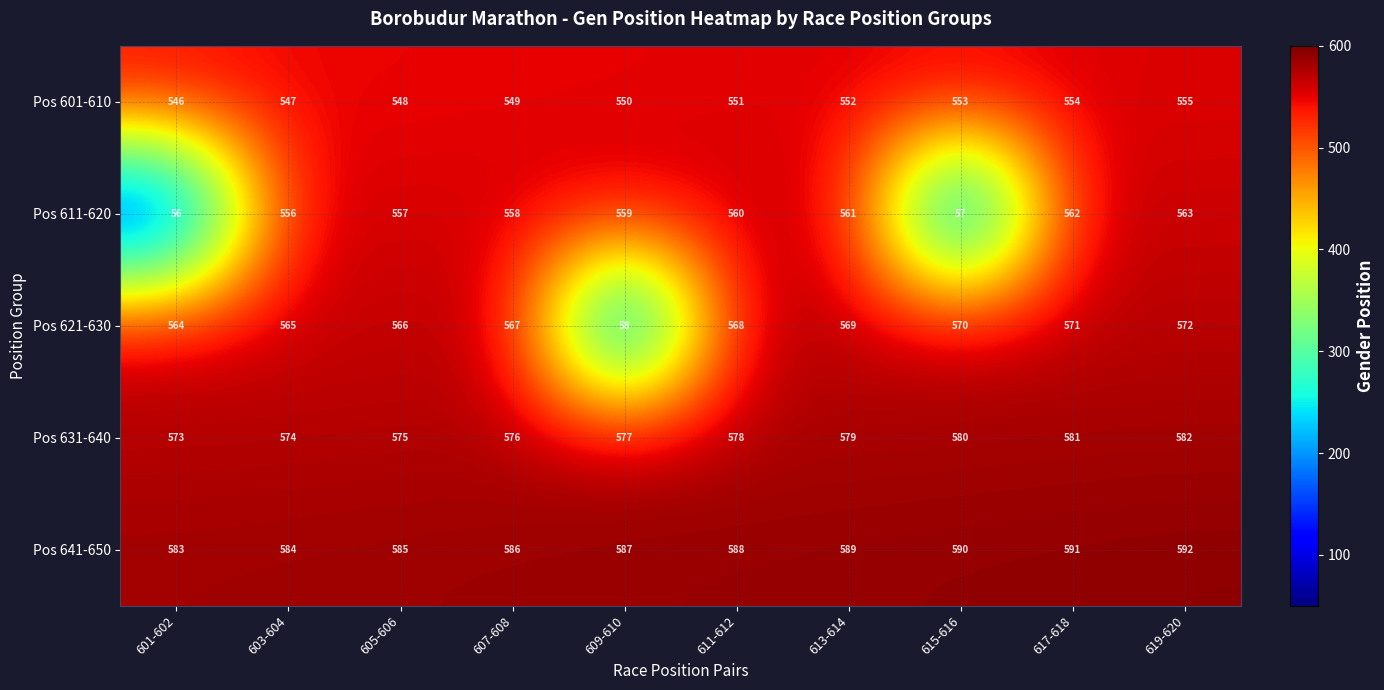

Rank the series at 601-602 from highest to lowest value.

Pos 641-650, Pos 631-640, Pos 621-630, Pos 601-610, Pos 611-620